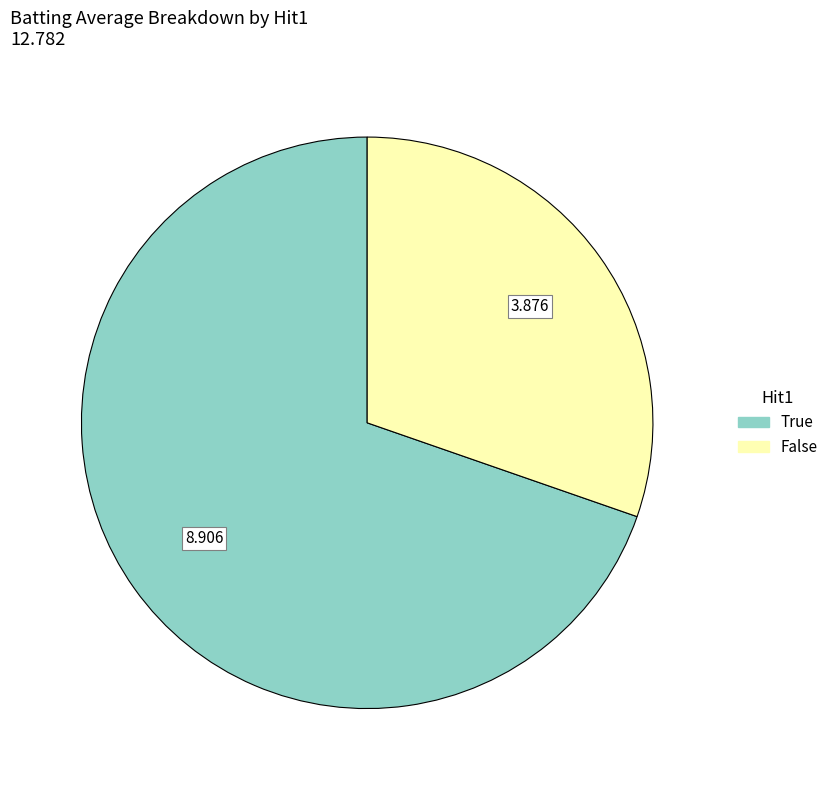

Count the number of slices in the pie.

2